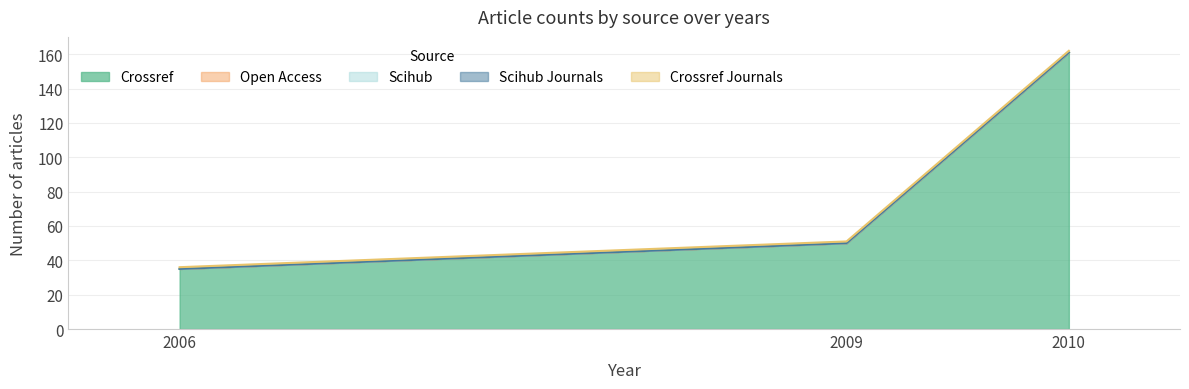

Read the crossref_journals value at 2006.

1